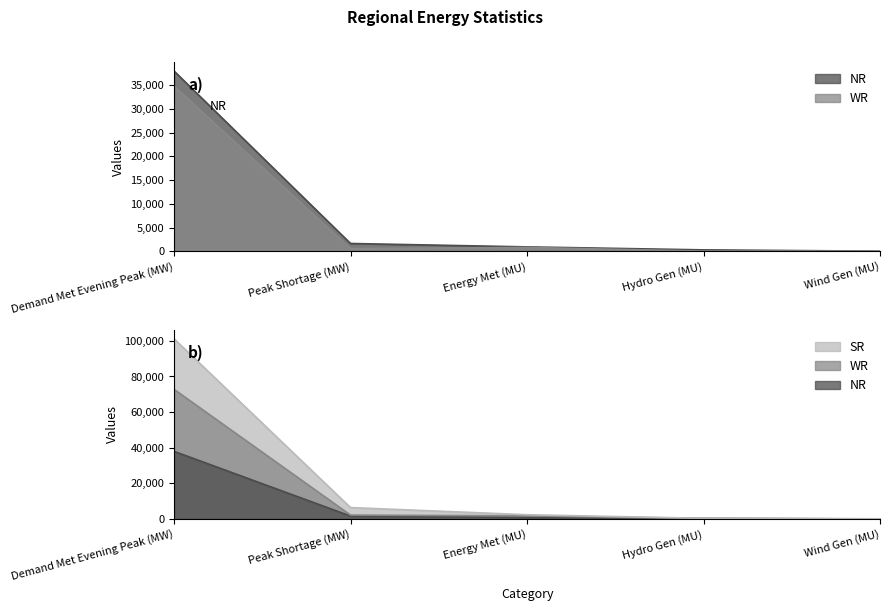

Which series has the largest total across all categories?

SR